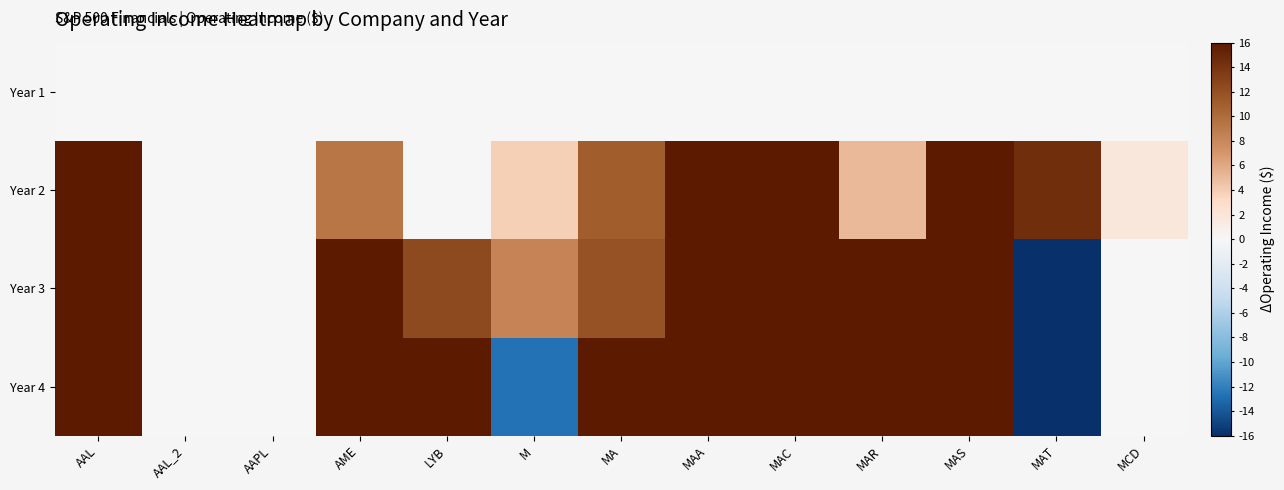

Reading left to right, list all the values displayed in this chart.

Year 1: AAL=0.0	AAL_2=0.0	AAPL=0.0	AME=0.0	LYB=0.0	M=0.0	MA=0.0	MAA=0.0	MAC=0.0	MAR=0.0	MAS=0.0	MAT=0.0	MCD=0.0
Year 2: AAL=16.0	AAL_2=0.0	AAPL=0.0	AME=9.3	LYB=0.0	M=3.8	MA=11.0	MAA=16.0	MAC=16.0	MAR=5.1	MAS=16.0	MAT=14.4	MCD=1.9
Year 3: AAL=16.0	AAL_2=0.0	AAPL=0.0	AME=16.0	LYB=12.4	M=8.3	MA=11.8	MAA=16.0	MAC=16.0	MAR=16.0	MAS=16.0	MAT=-16.0	MCD=0.0
Year 4: AAL=16.0	AAL_2=0.0	AAPL=0.0	AME=16.0	LYB=16.0	M=-12.7	MA=16.0	MAA=16.0	MAC=16.0	MAR=16.0	MAS=16.0	MAT=-16.0	MCD=0.0